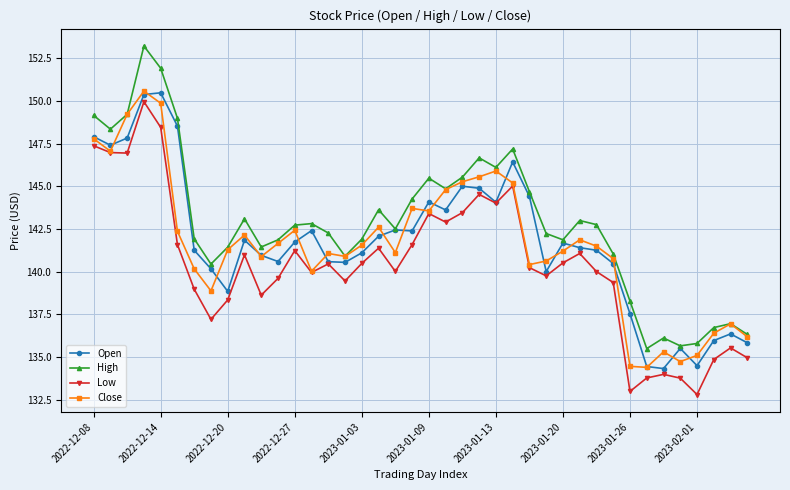

What is the maximum value shown in the chart?

153.2